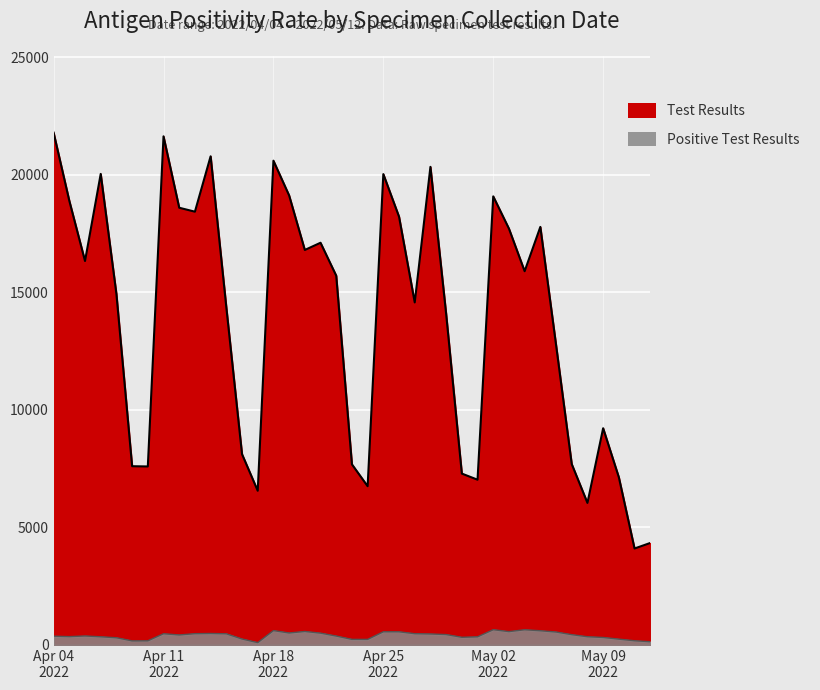

Which series changed the most between 2022/04/07 and 2022/04/25?

Positive Test Results